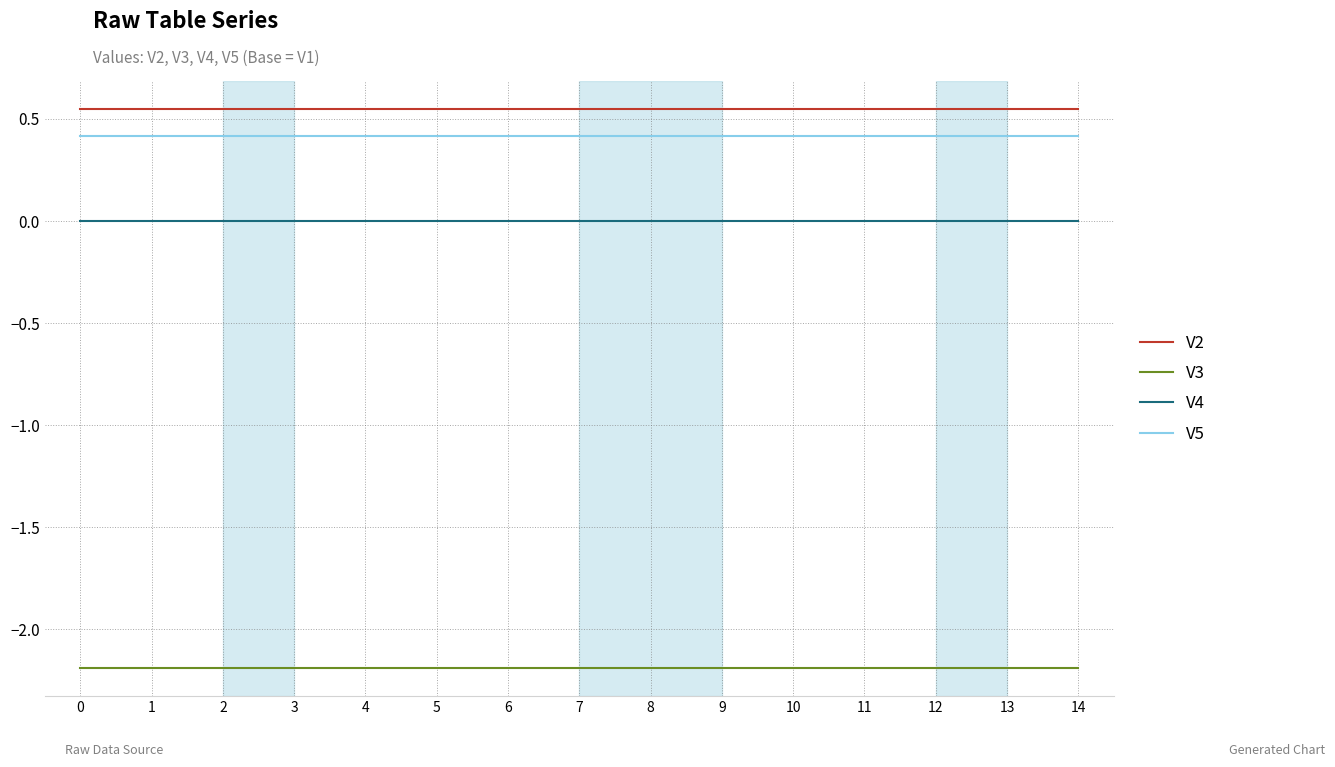

What is the lowest value of the V3 series?

-2.2